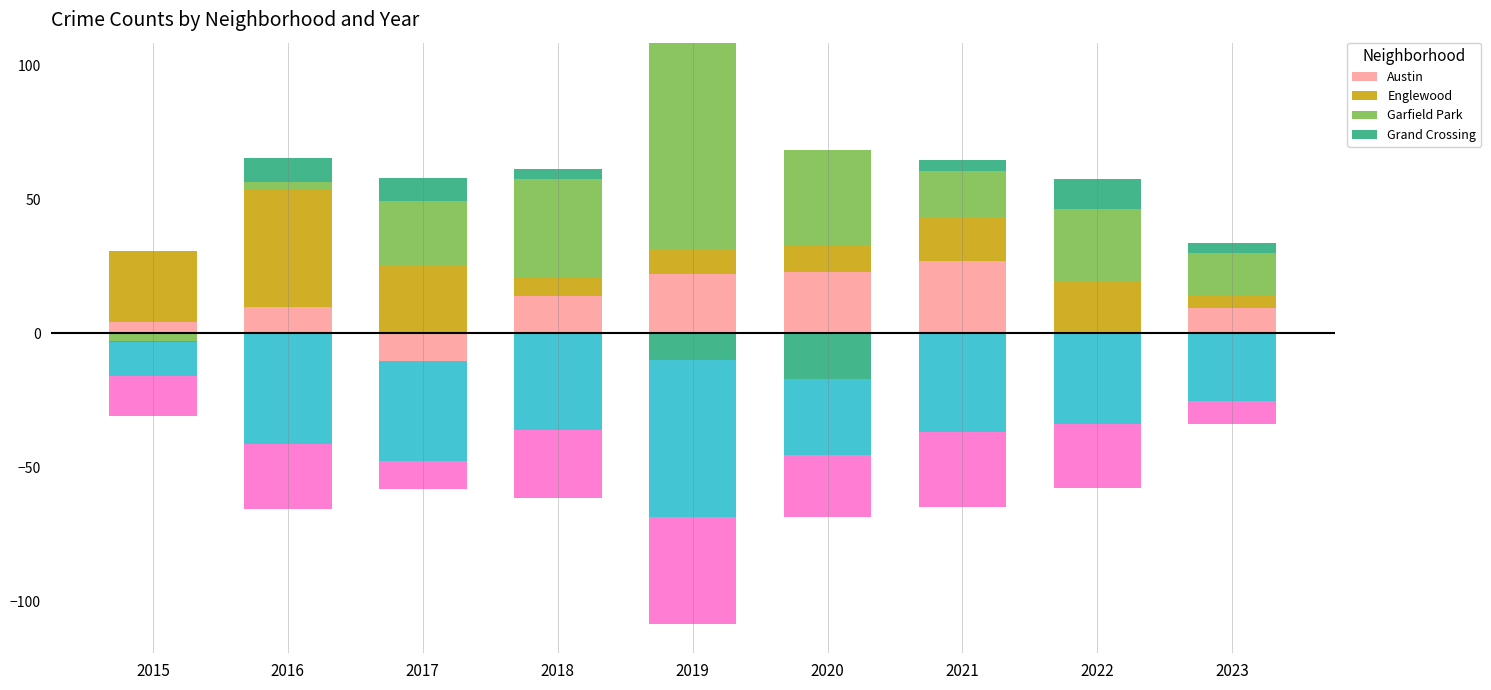

Which category has the highest value across all series?

2019